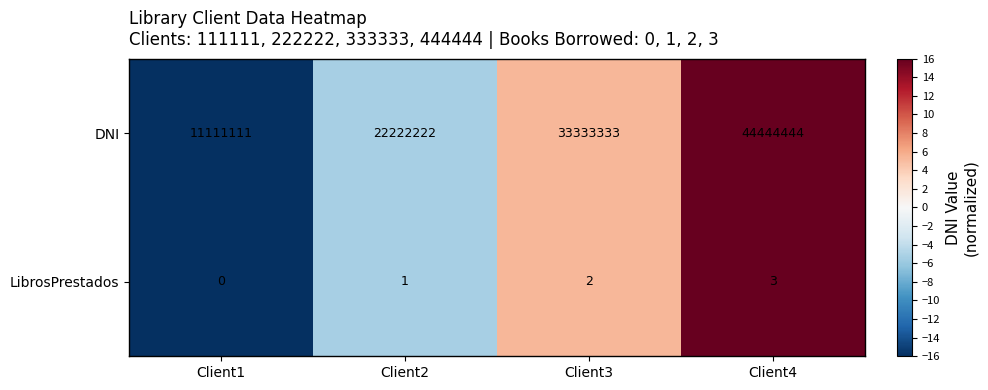

Where is DNI nearest to the value 27777777?

Client2